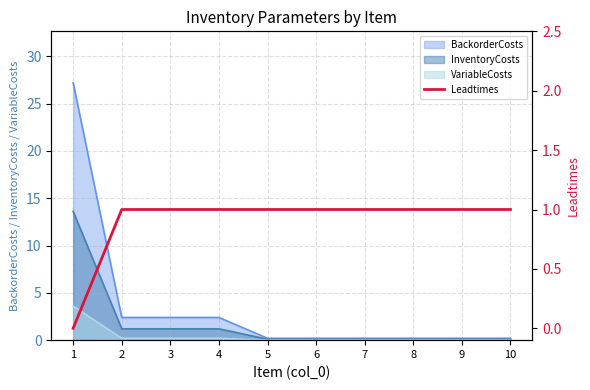

Reading right to left, what are all the values shown in this chart?

10=1	9=1	8=1	7=1	6=1	5=1	4=1	3=1	2=1	1=0